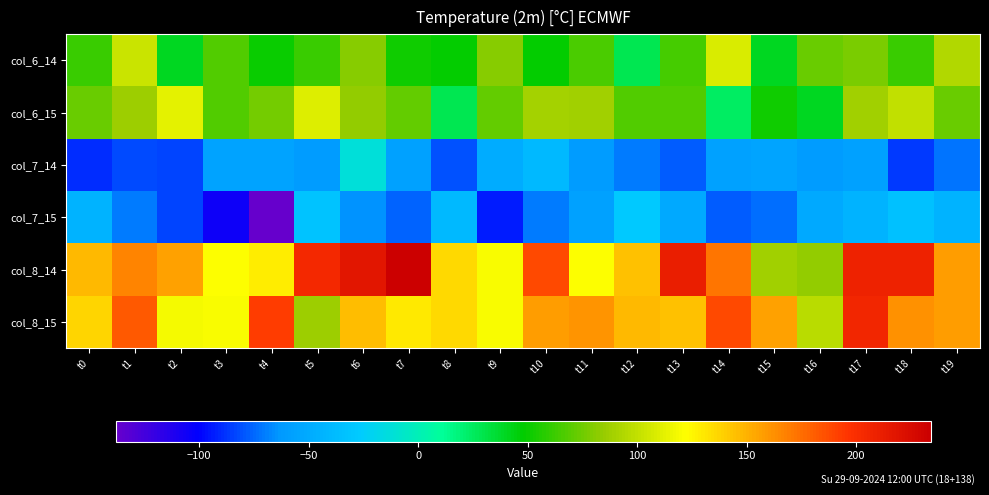

Which series has the largest total across all categories?

col_8_14